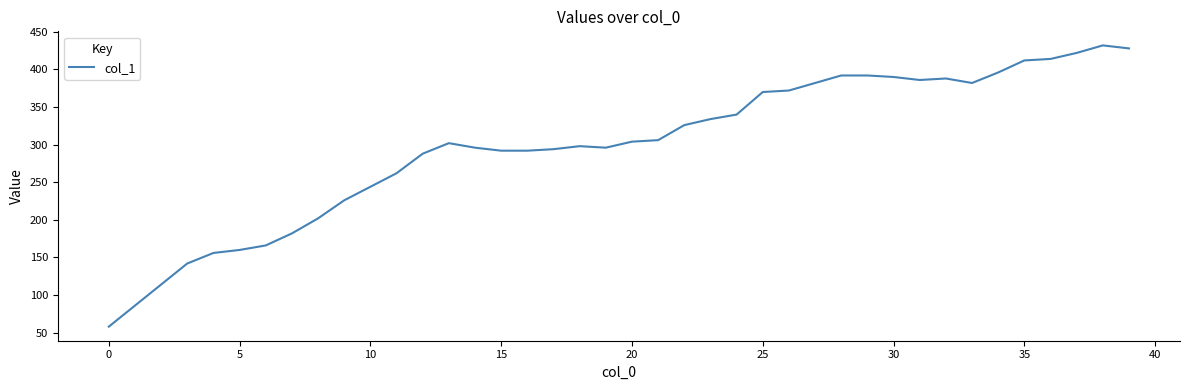

What is the greatest value displayed?

432